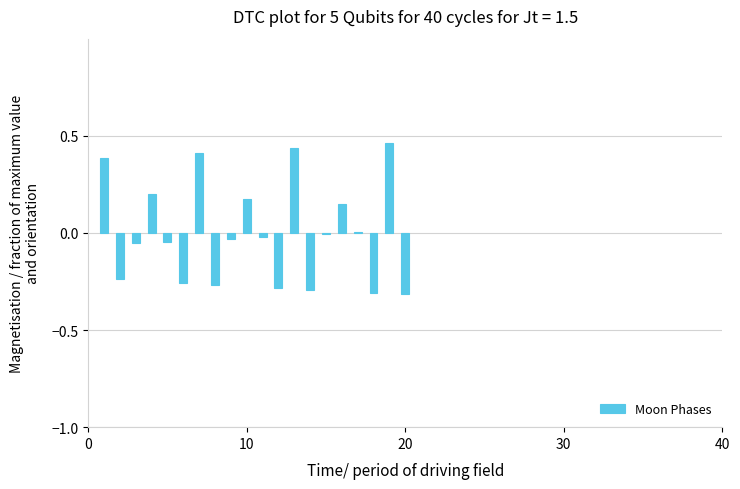

Are the bars horizontal?

No